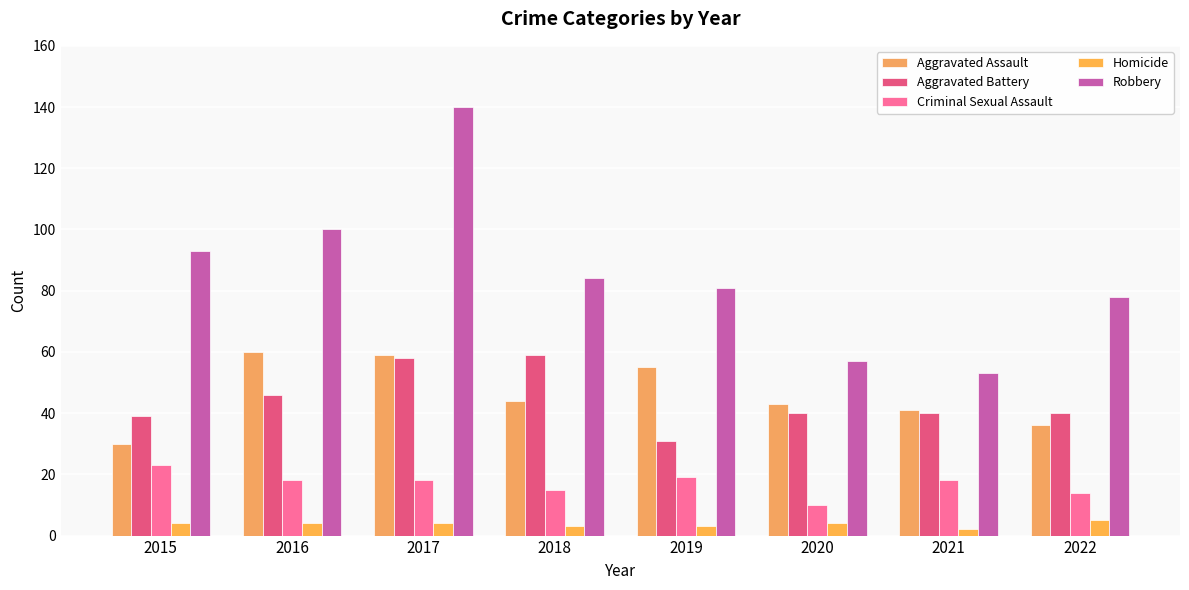

Are the bars grouped side by side (vs. stacked)?

Yes